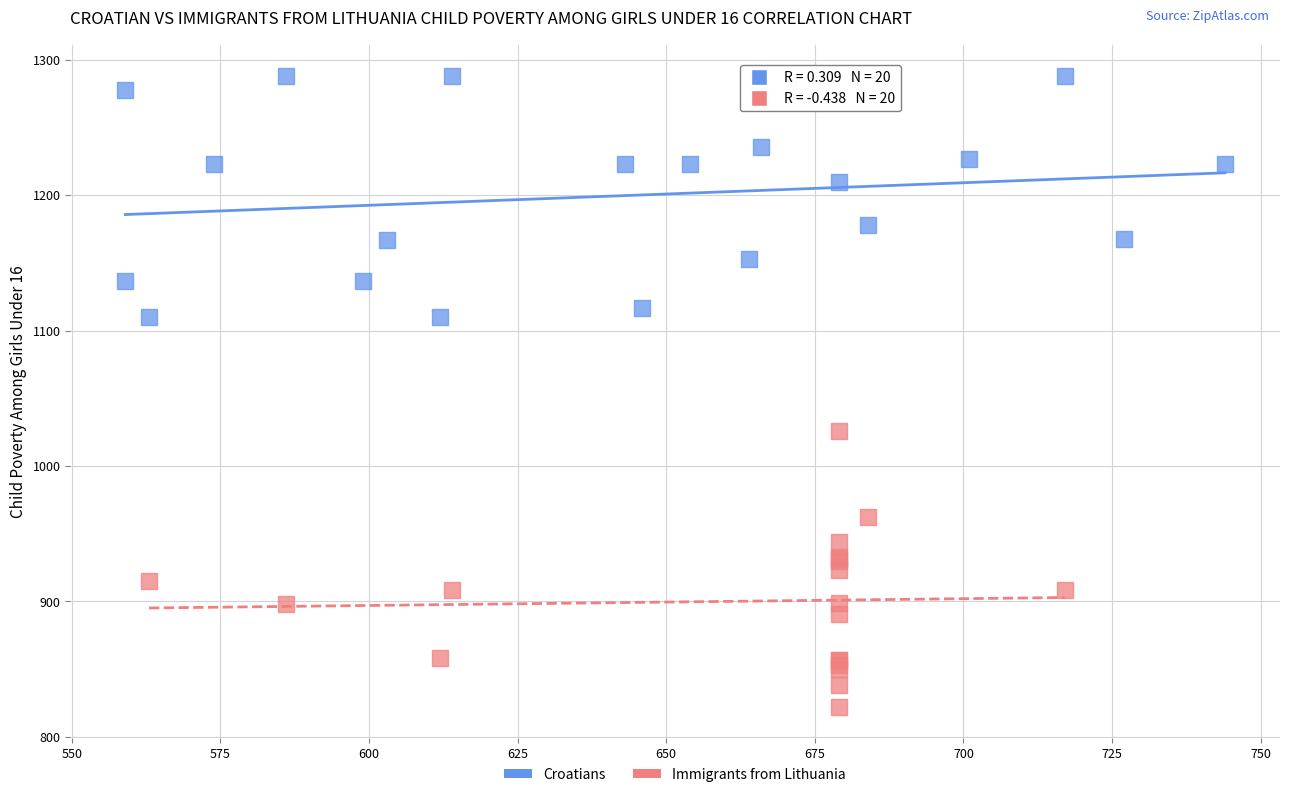

What are all the series names shown in the legend?

Croatians, Immigrants from Lithuania